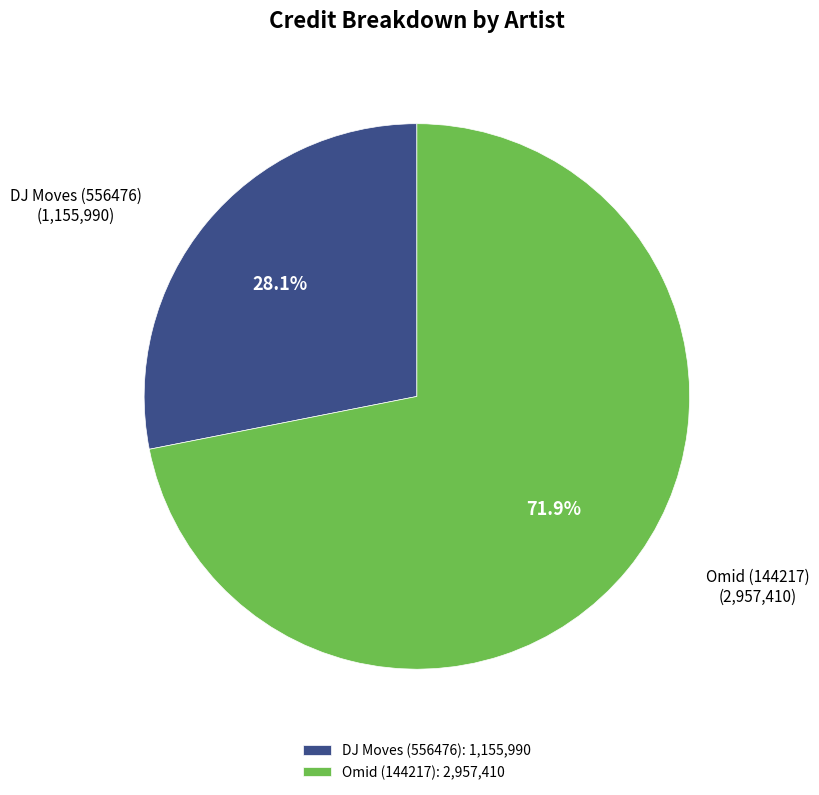

What is the ratio of the value at DJ Moves (556476) to the value at Omid (144217)?

0.4